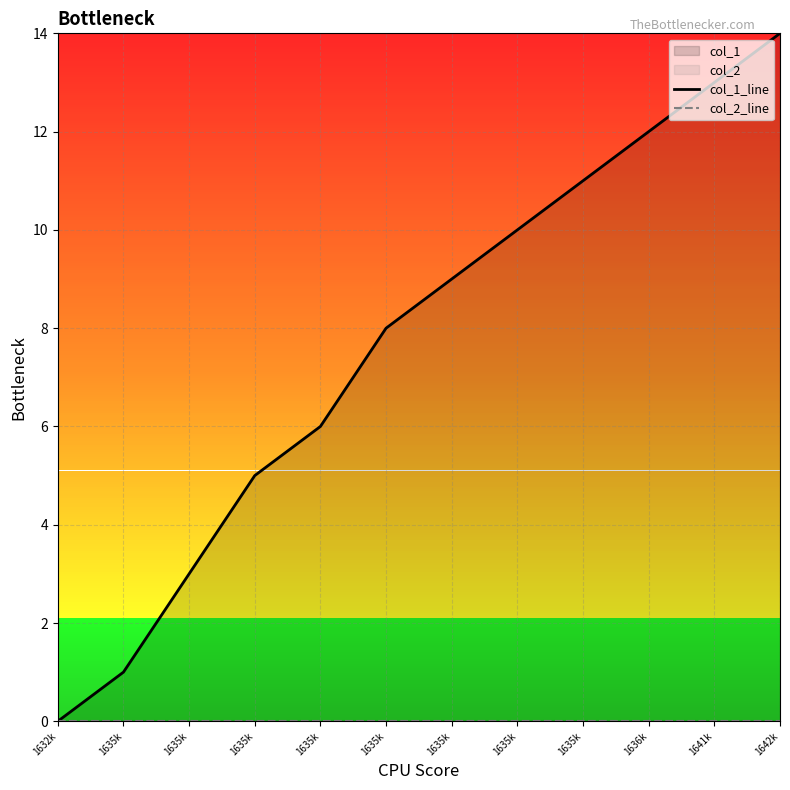

True or false: col_1_line has a value of 14 at 1642k.

True